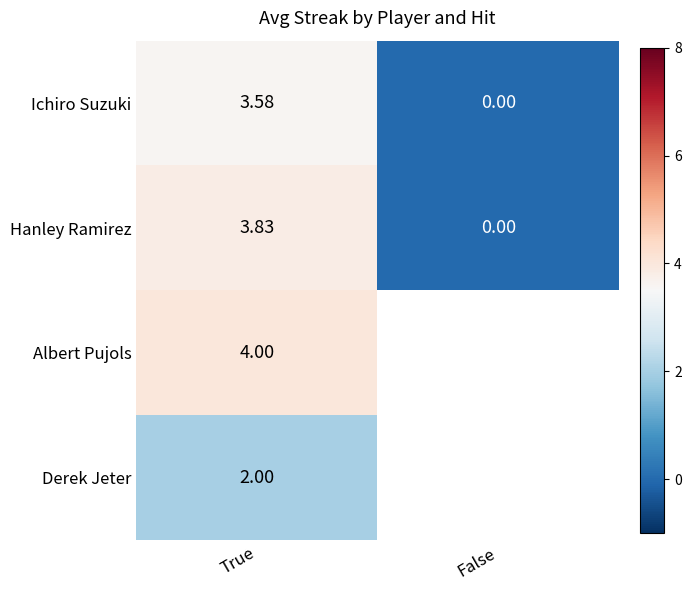

At how many categories does at least one series exceed 2?

1